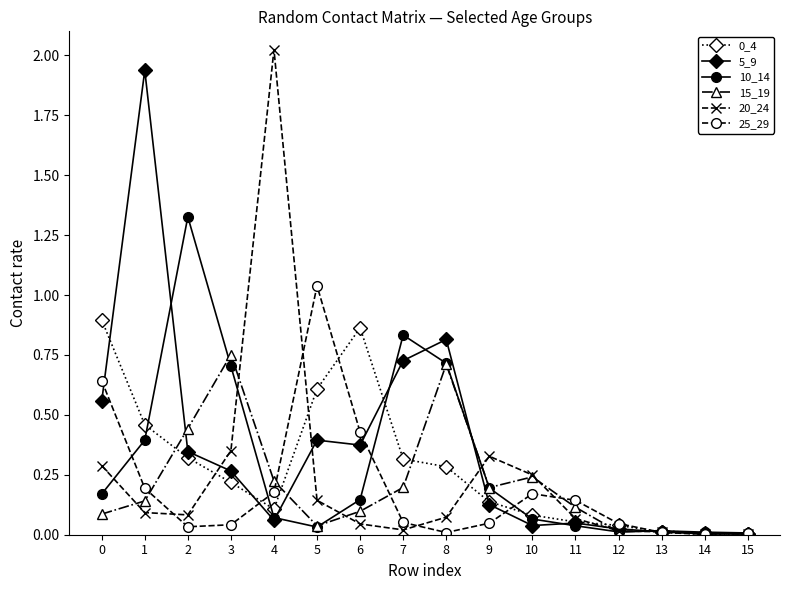

Is the value of 25_29 at 11 greater than the value of 0_4 at 13?

Yes